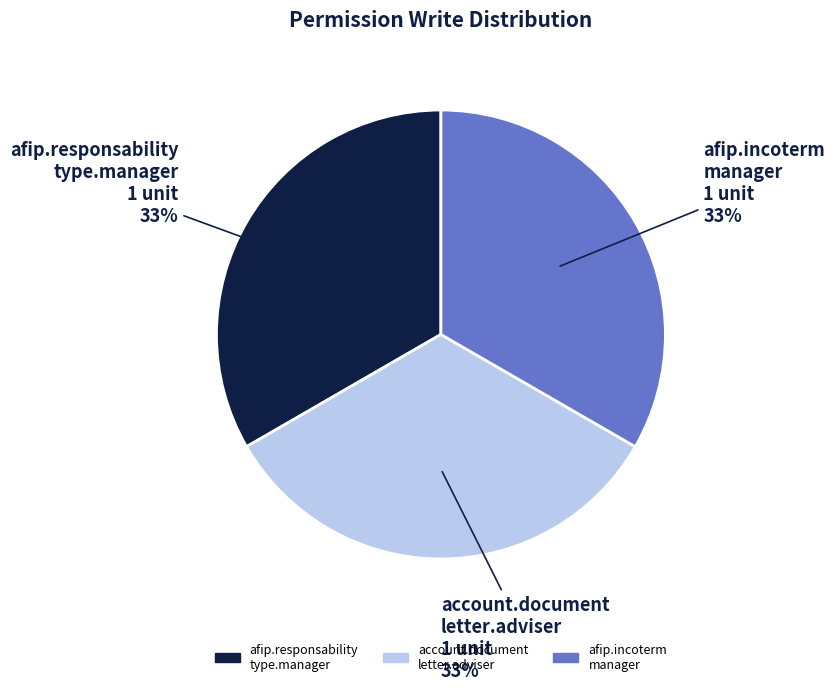

Is there a majority slice in this chart?

No